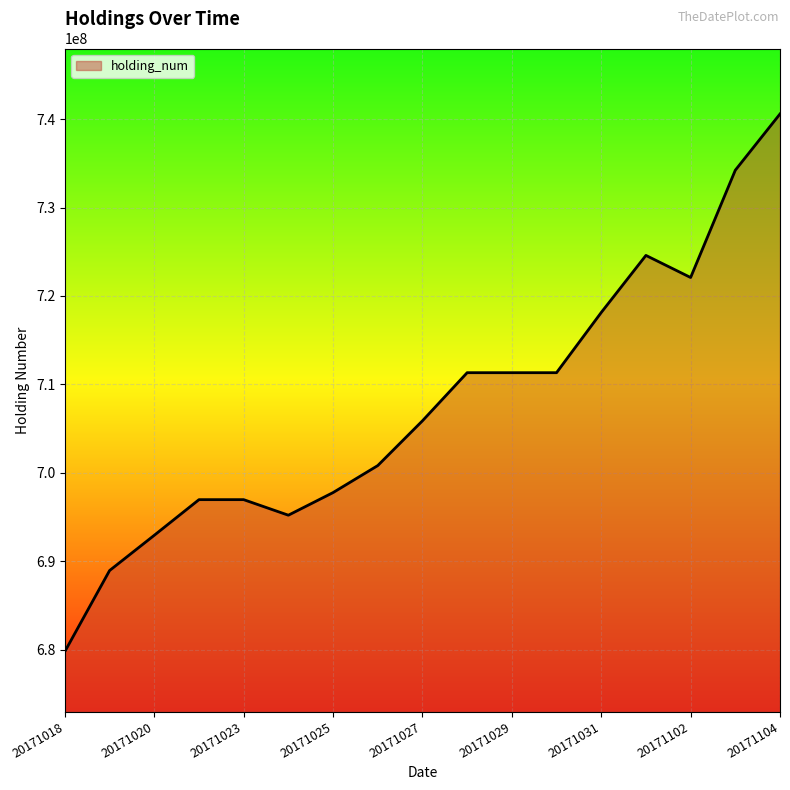

What is the maximum value shown in the chart?

740595000